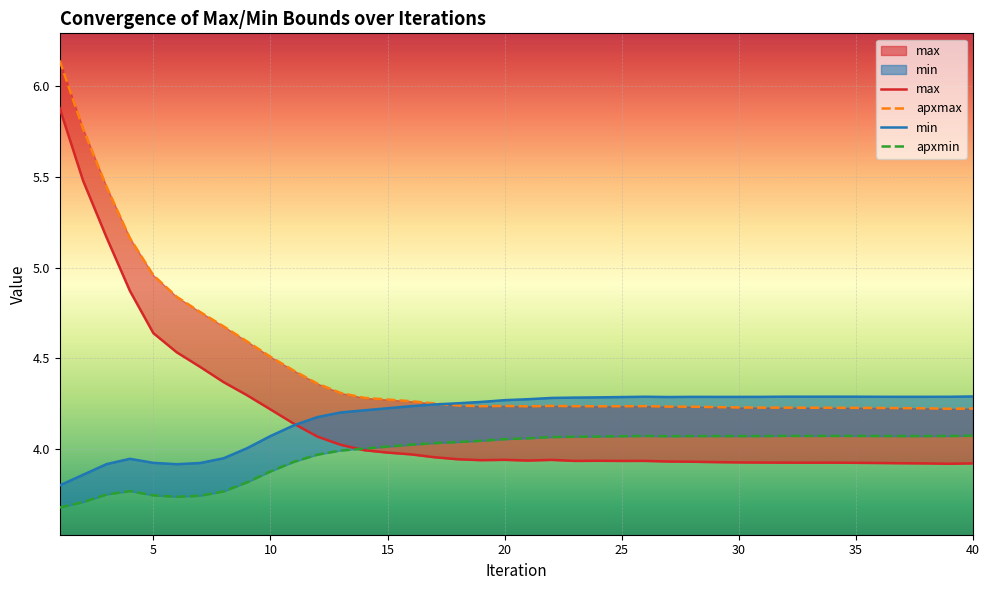

How many interior local valleys does the apxmax series have?

5